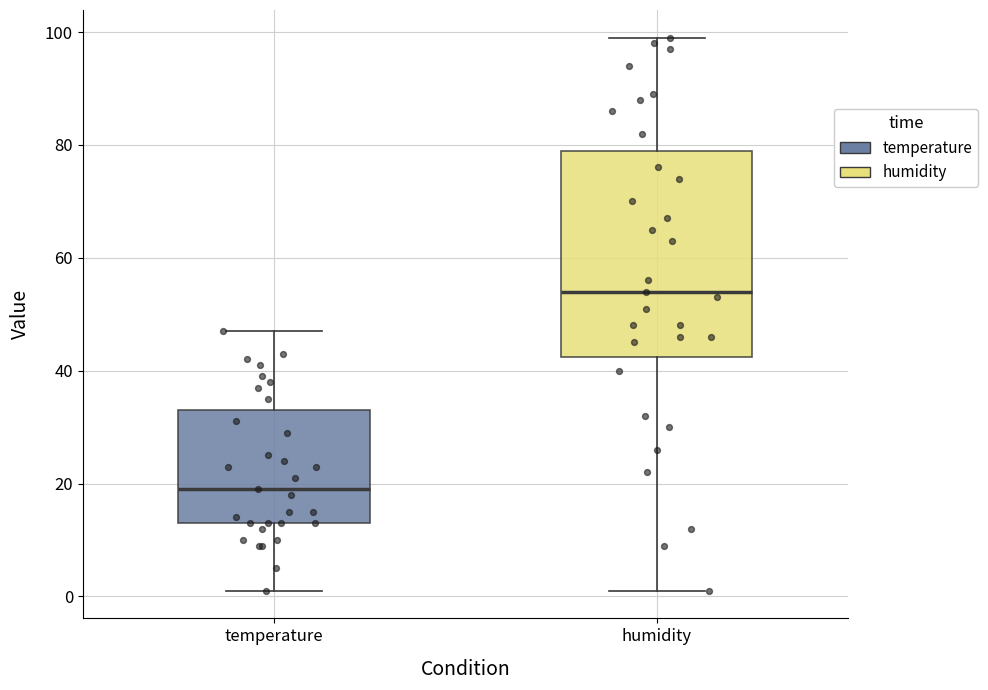

Where does the median line of the box for humidity sit on the y-axis? The values are not printed on the chart, so give them approximately, as read against the axis.

54